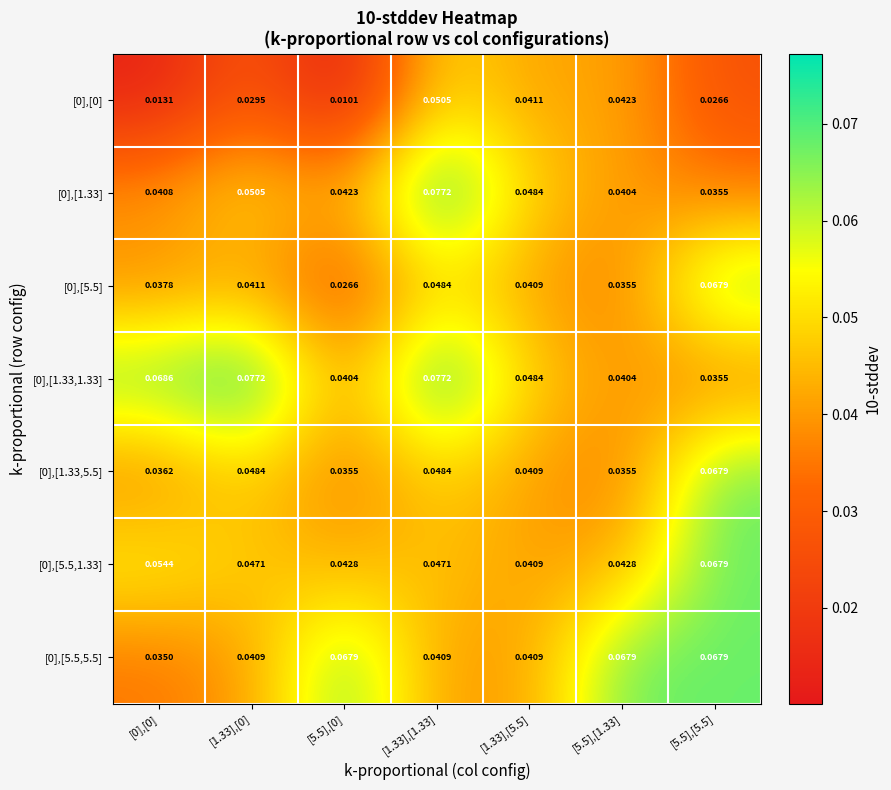

Is the value of [0],[5.5,1.33] at [5.5],[1.33] greater than the value of [0],[5.5] at [1.33],[1.33]?

No